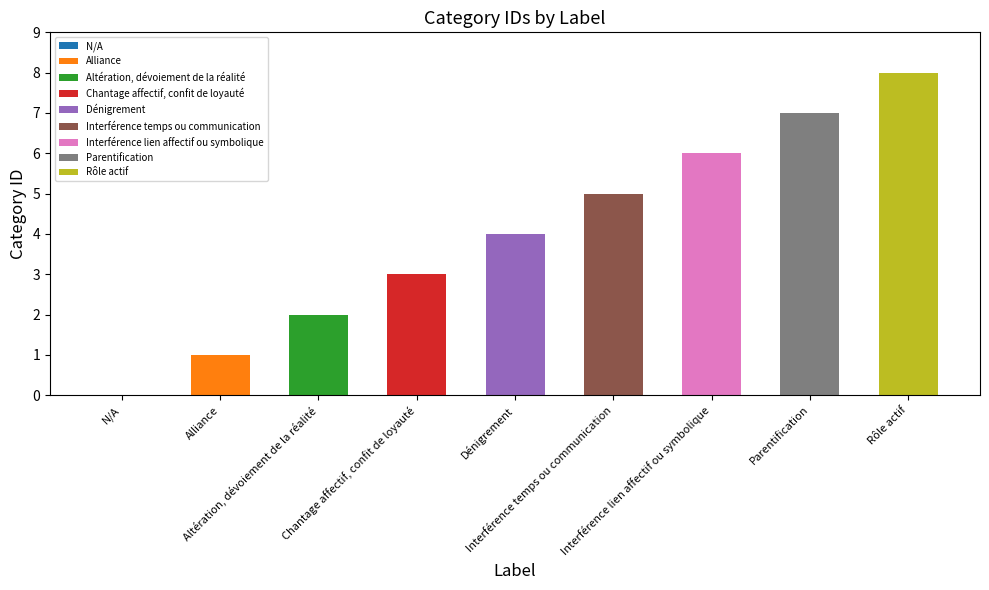

Where does the data first go above 4?

Interférence temps ou communication